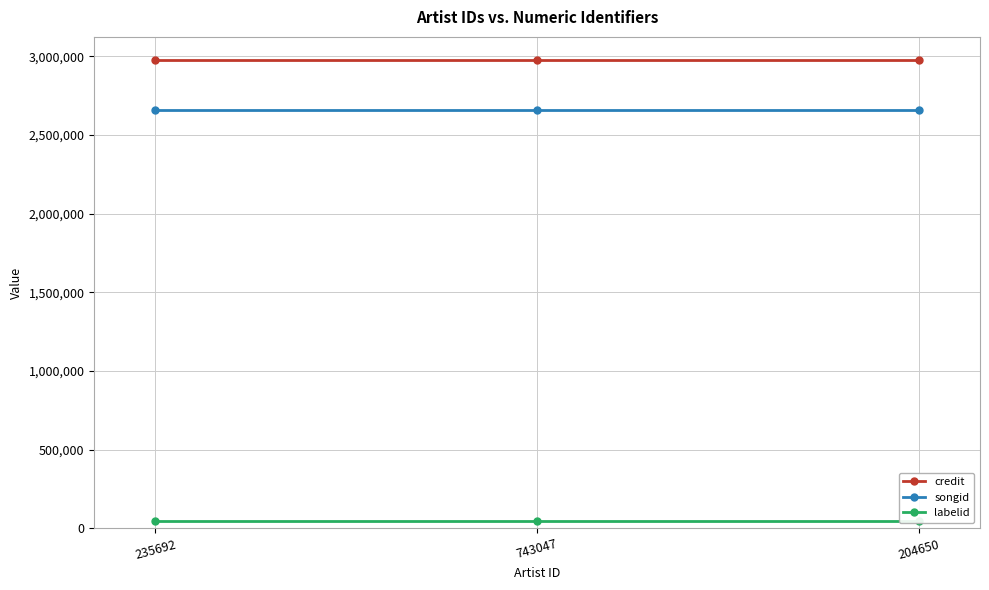

At which category is the sum across all series the highest?

235692